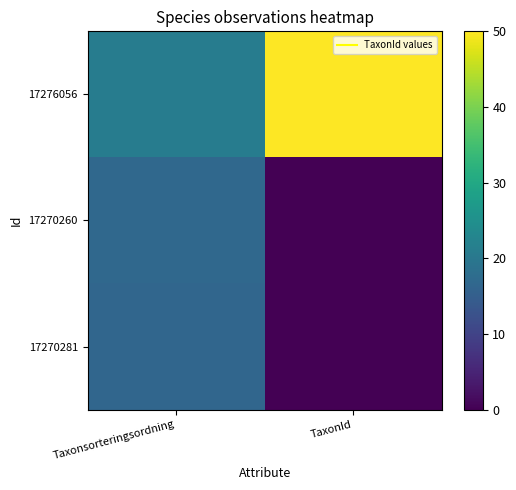

What is the total value across all series at Taxonsorteringsordning?

54.4